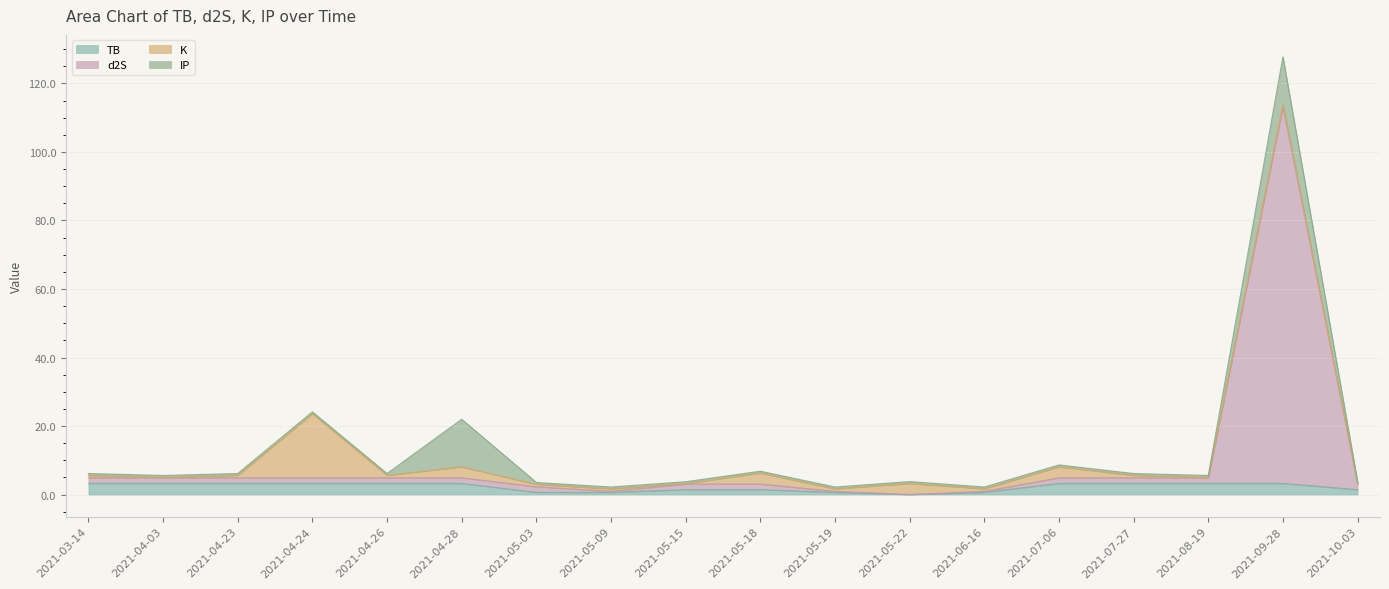

Where is the first local minimum for d2S?

2021-05-09